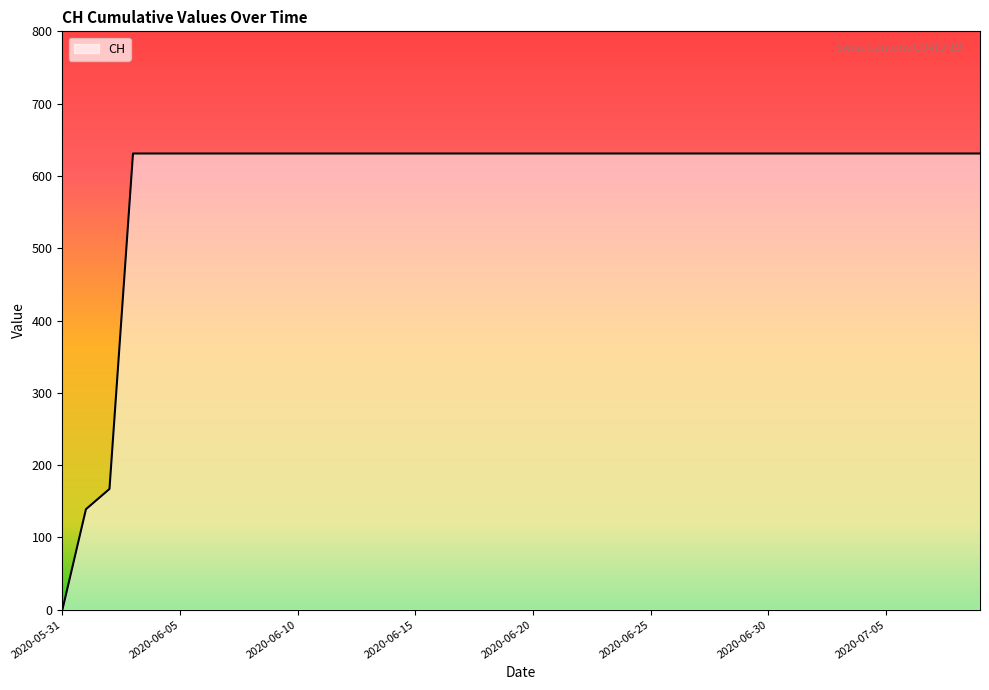

What is the maximum value shown in the chart?

631